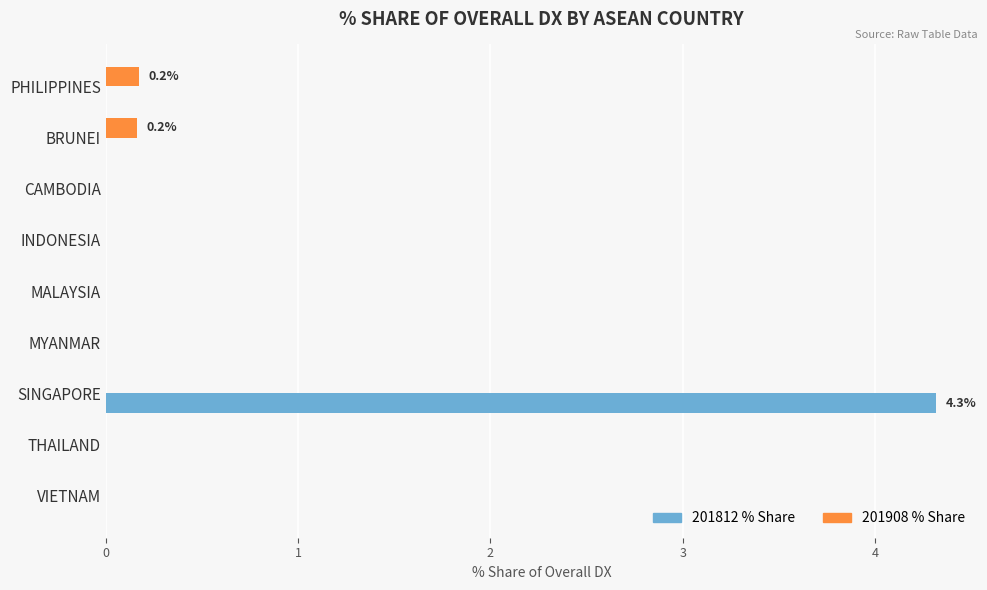

At which label does 201812 % Share reach its peak?

SINGAPORE